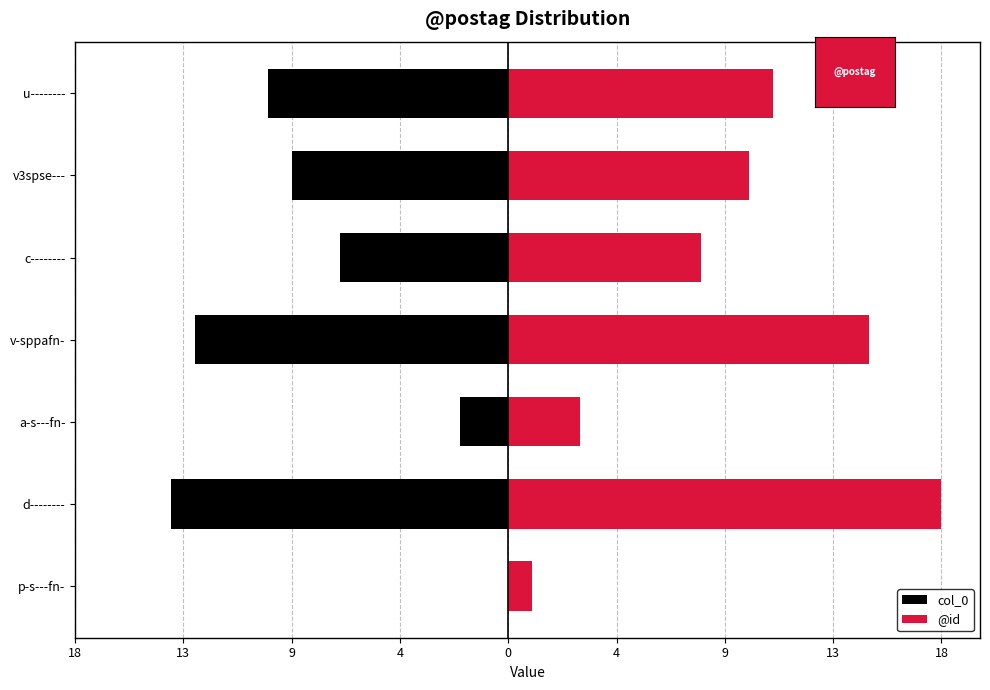

Is it true that @id equals 18 at 13?

True